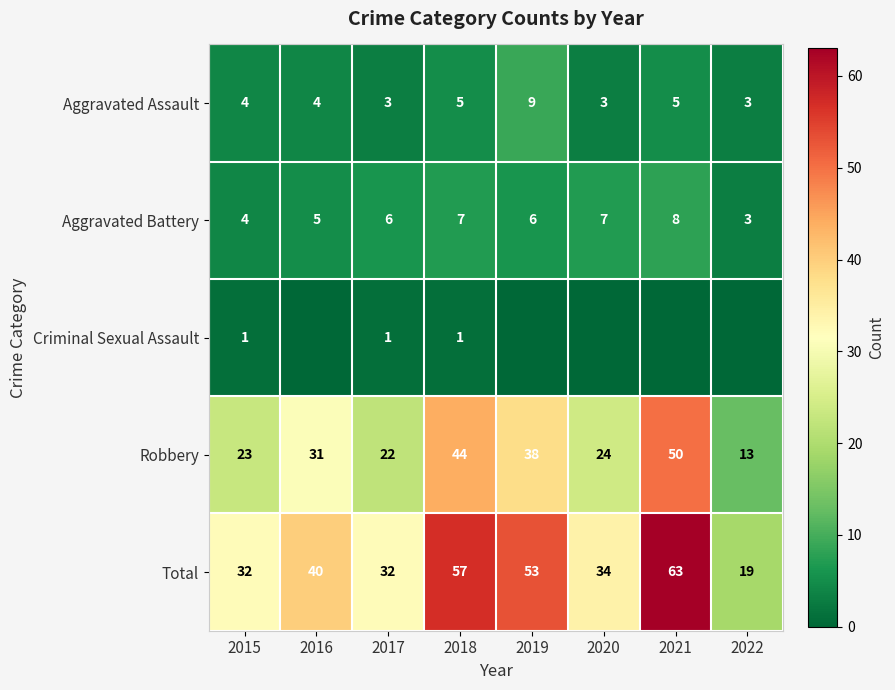

Is it true that Robbery equals 23 at 2015?

True